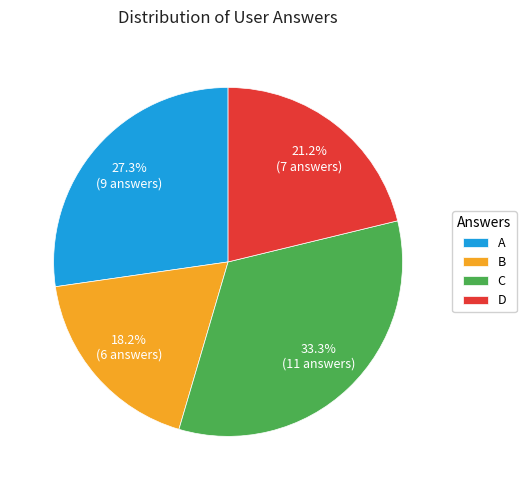

What is the smallest slice in the pie chart?

B